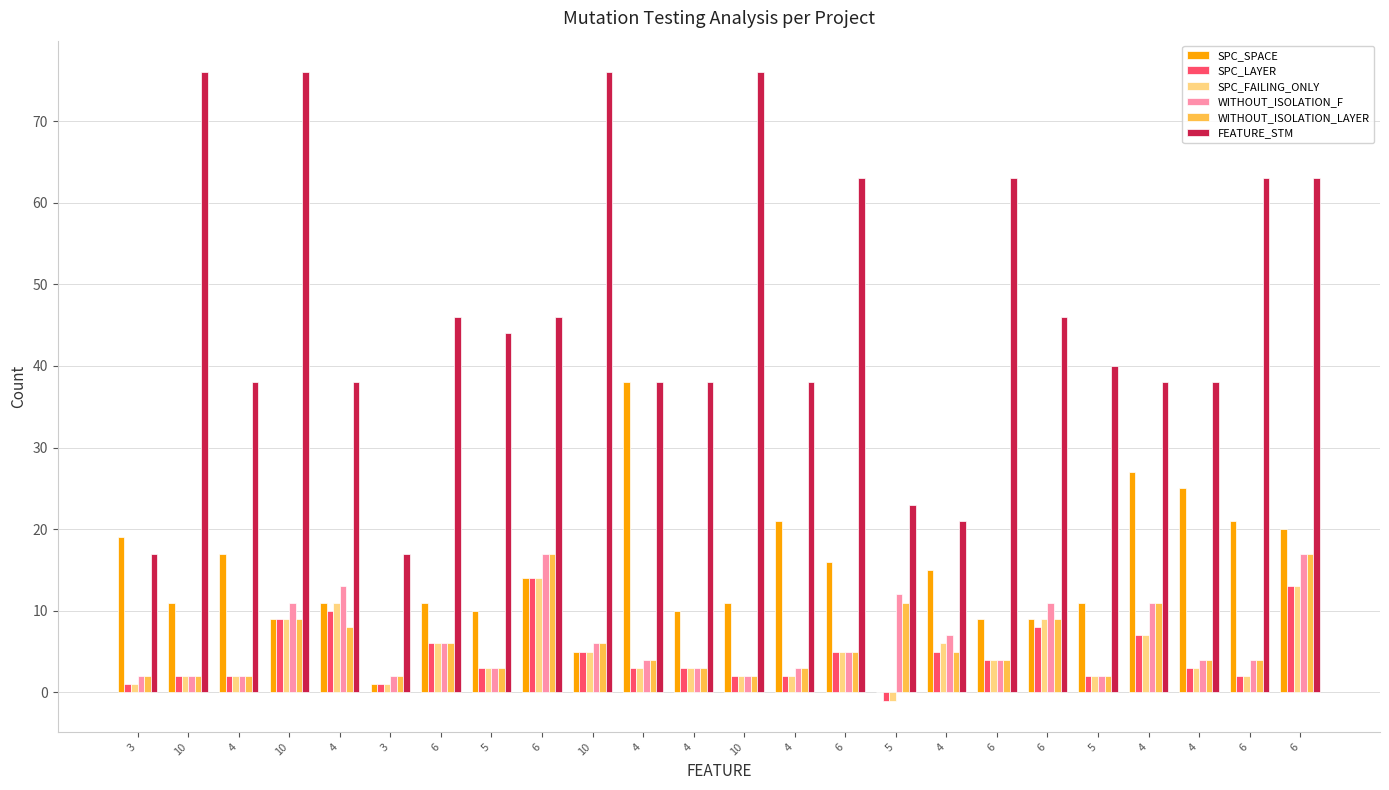

Does the chart contain stacked bars?

No